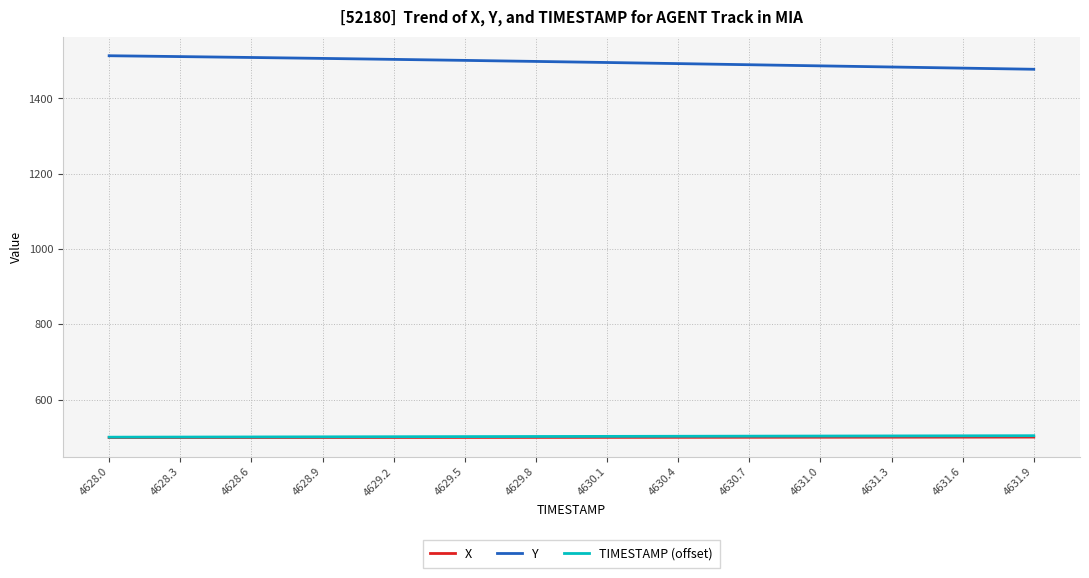

What is the minimum value for TIMESTAMP (offset)?

500.0